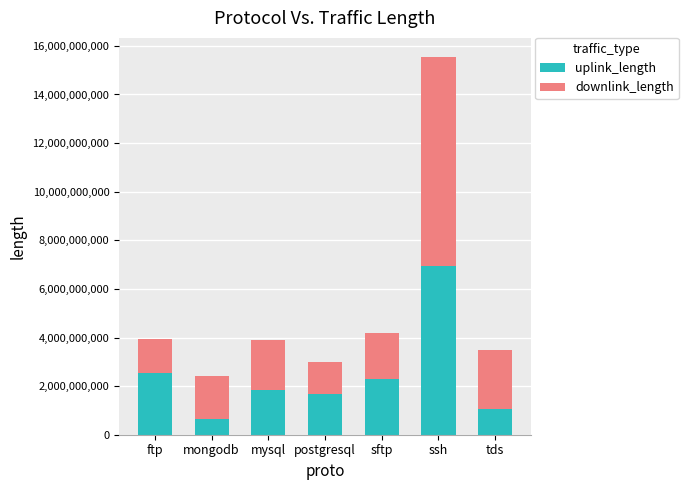

Where is uplink_length nearest to the value 3795509125?

ftp